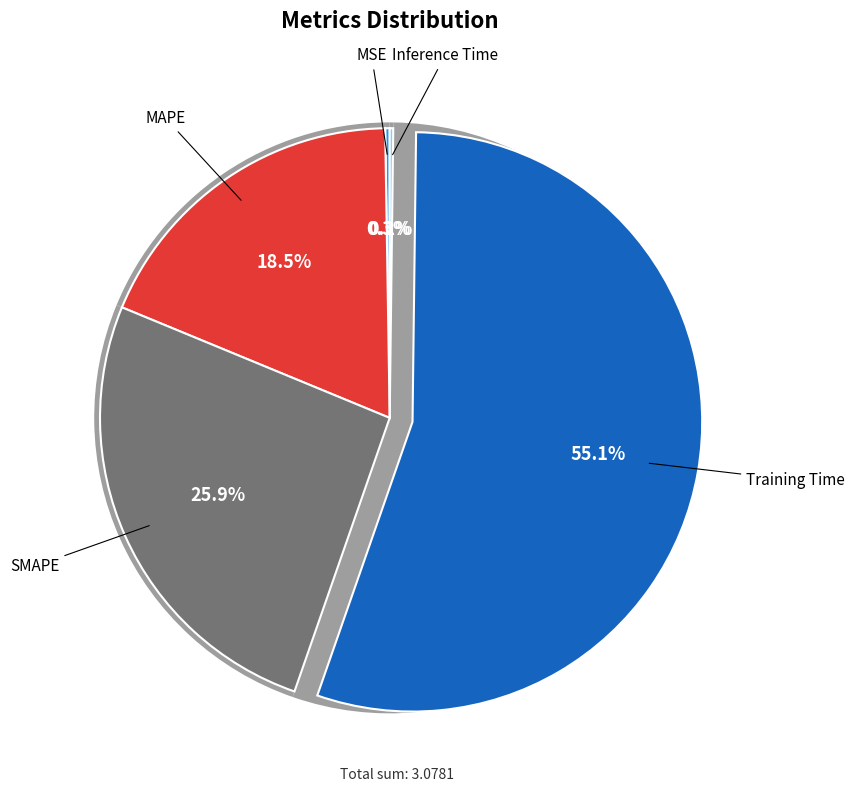

What is the smallest slice in the pie chart?

Inference Time